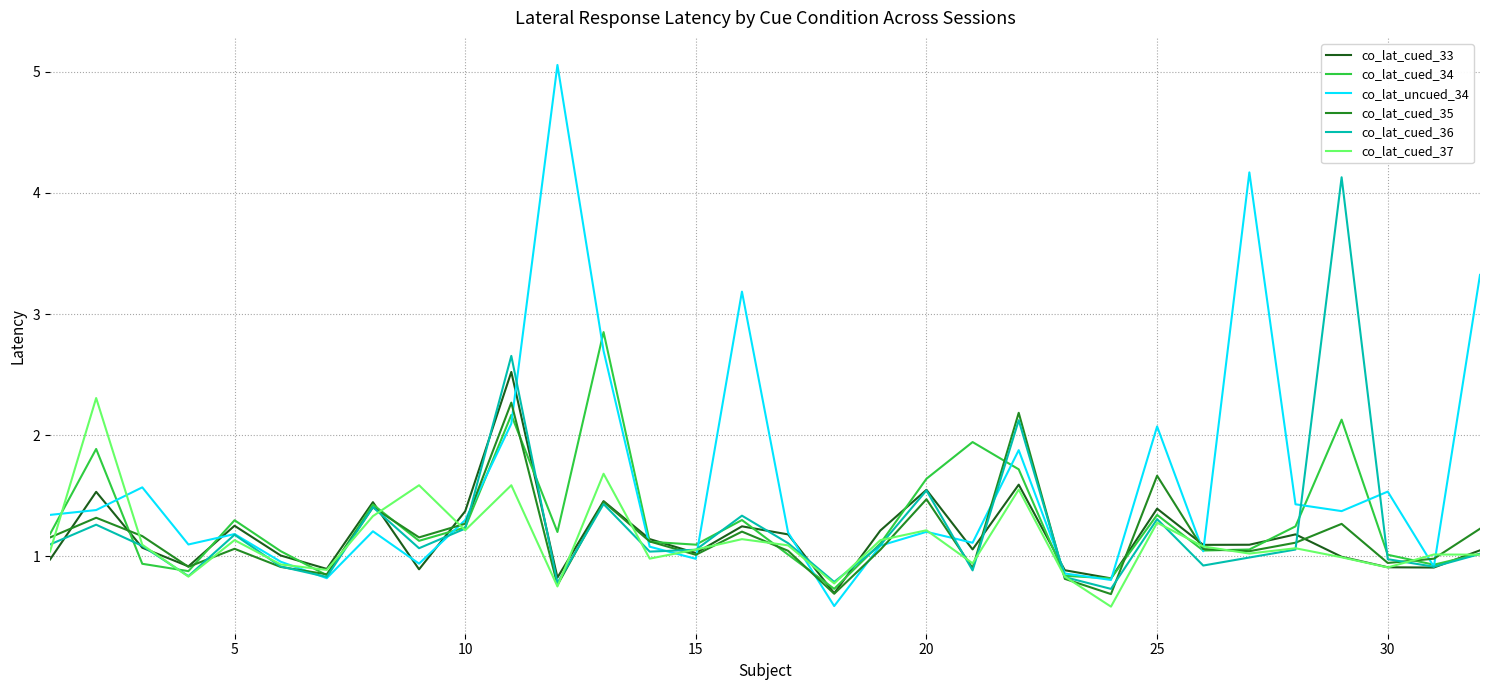

How many lines are shown in the chart?

6